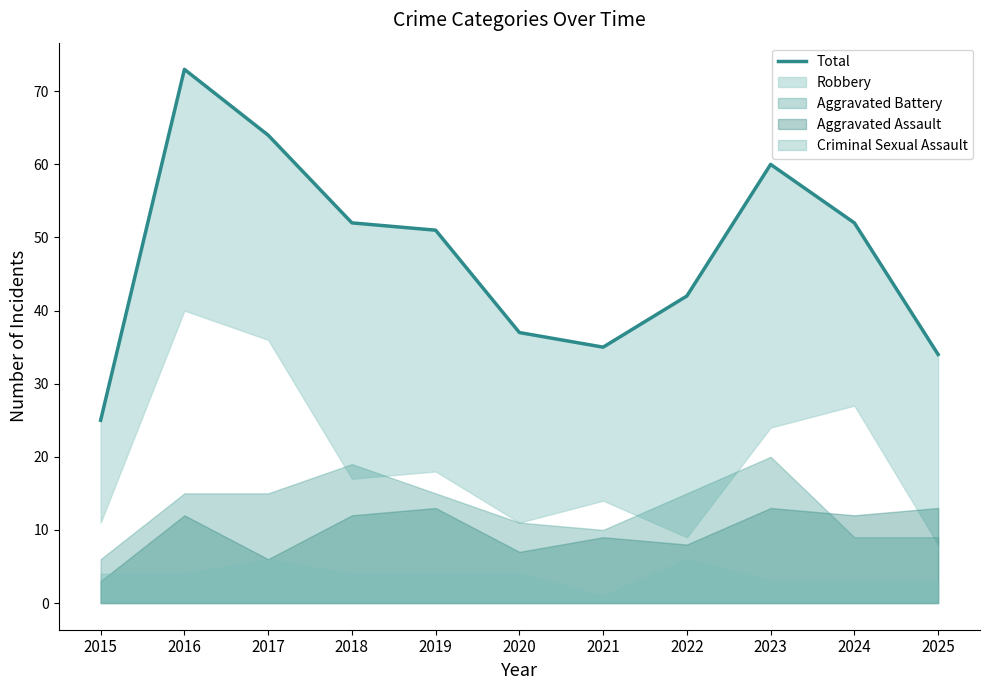

What is the change in value from 2016 to 2020?

-36